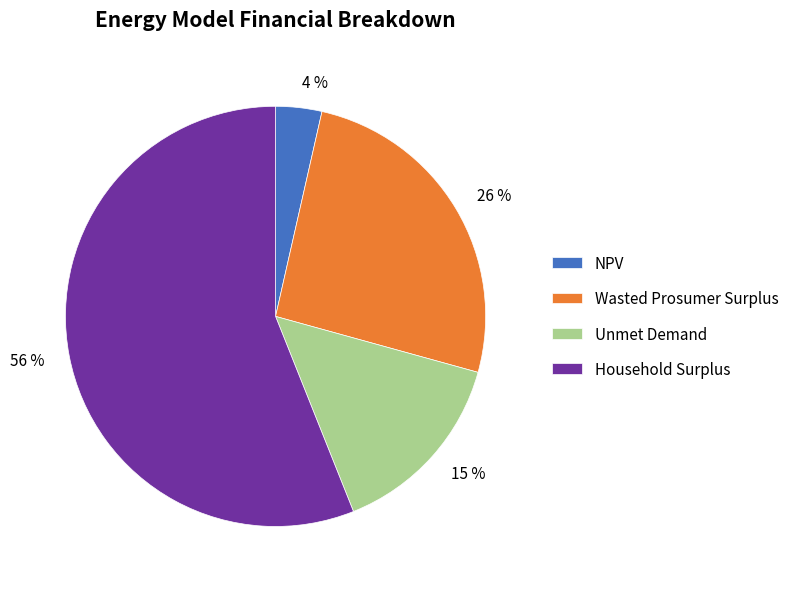

Is the sum of 15 % and 56 % greater than half?

Yes